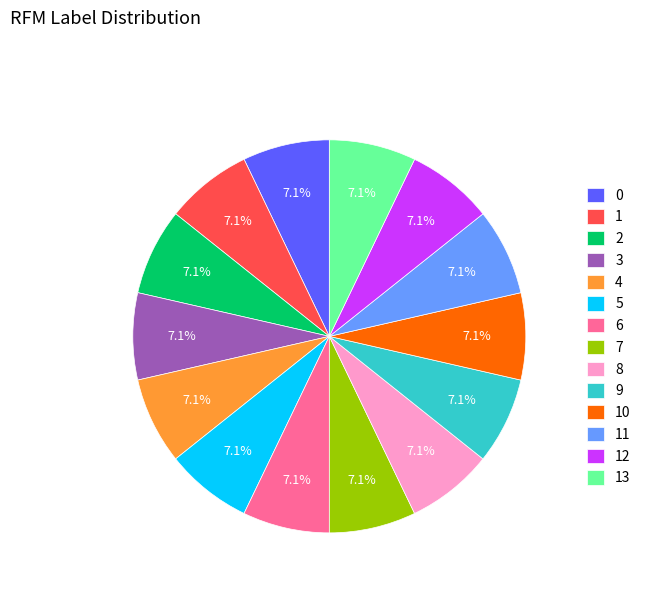

What is the total percentage of 3 and 1?

14.3%